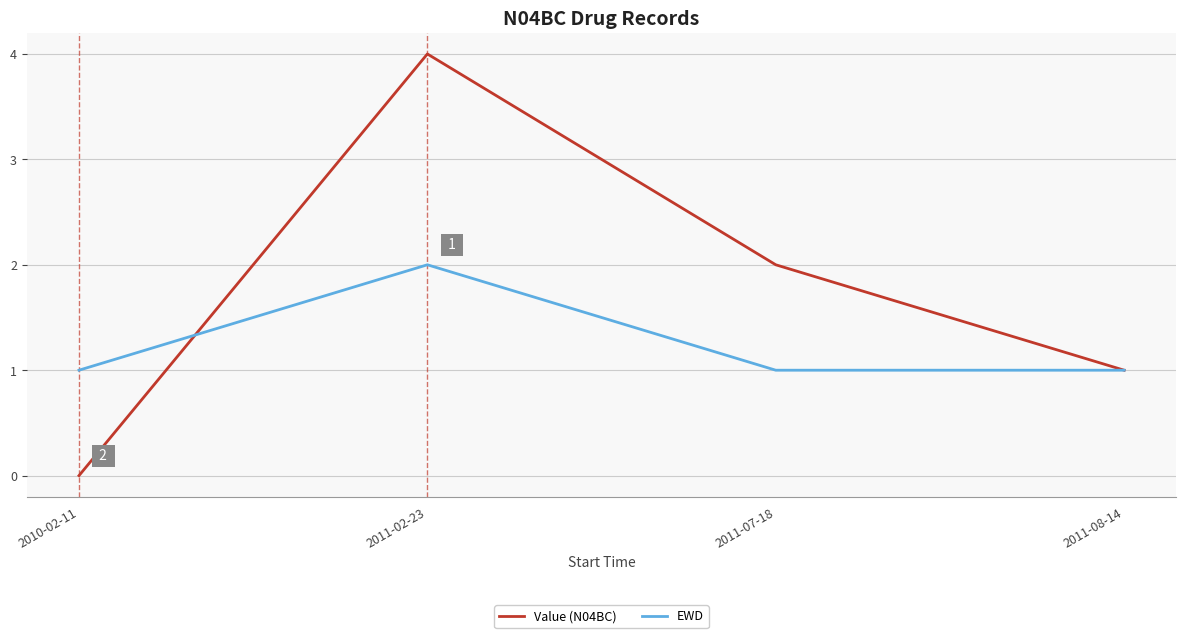

List the series in order of their peak value, highest first.

Value (N04BC), EWD